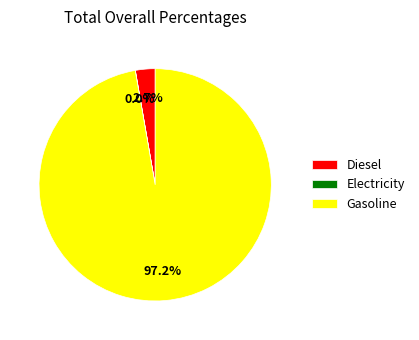

Which slice is the largest?

Gasoline